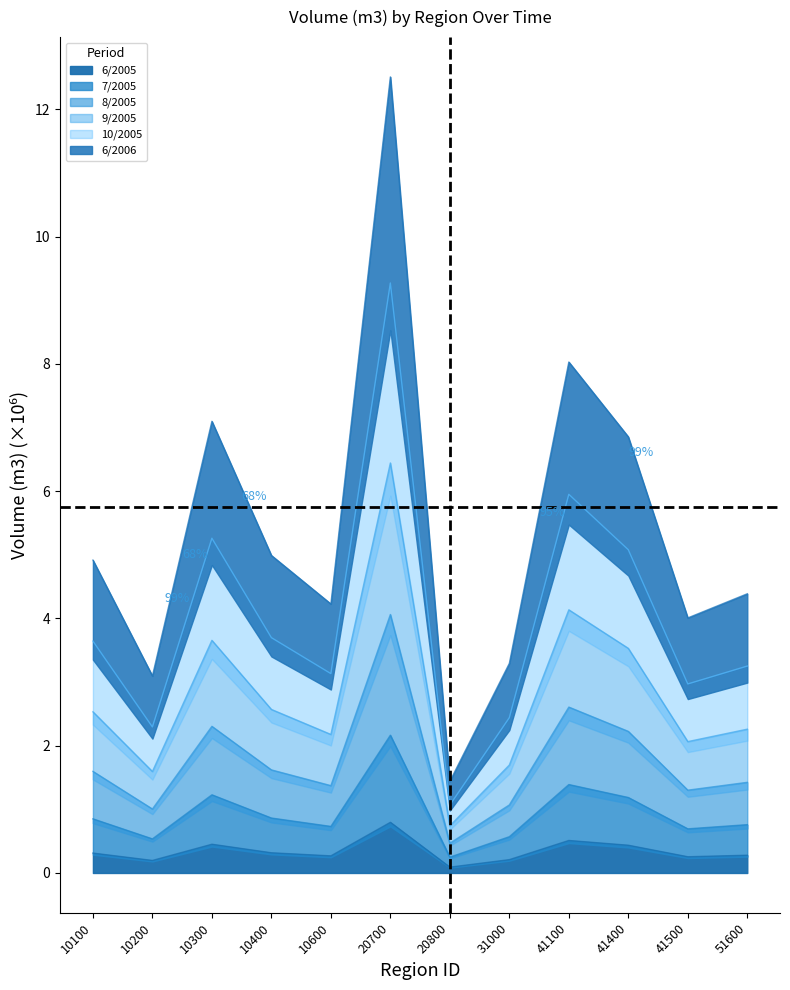

At which category does 6/2005 reach its first local peak?

10300